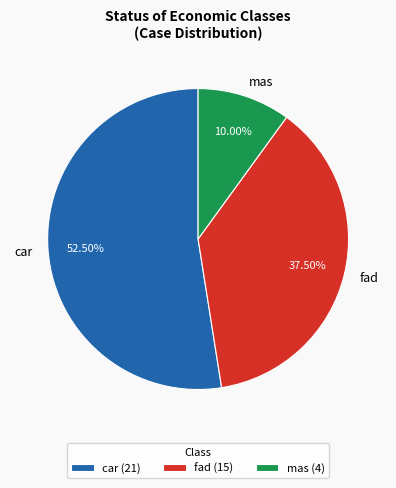

True or false: mas accounts for 10% of the total.

True